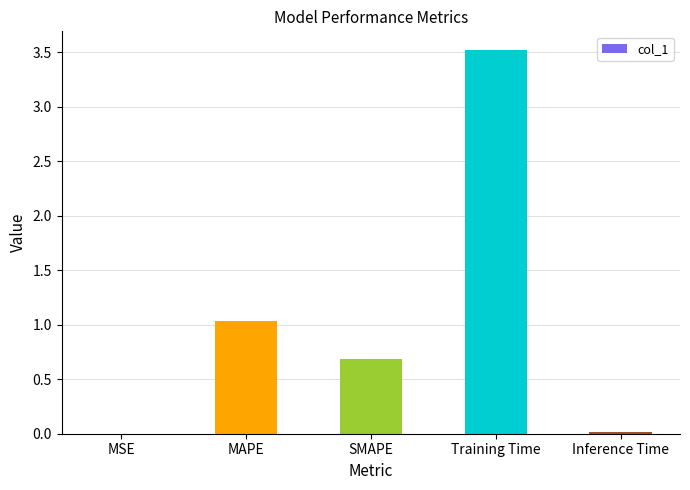

What is the greatest value displayed?

3.5